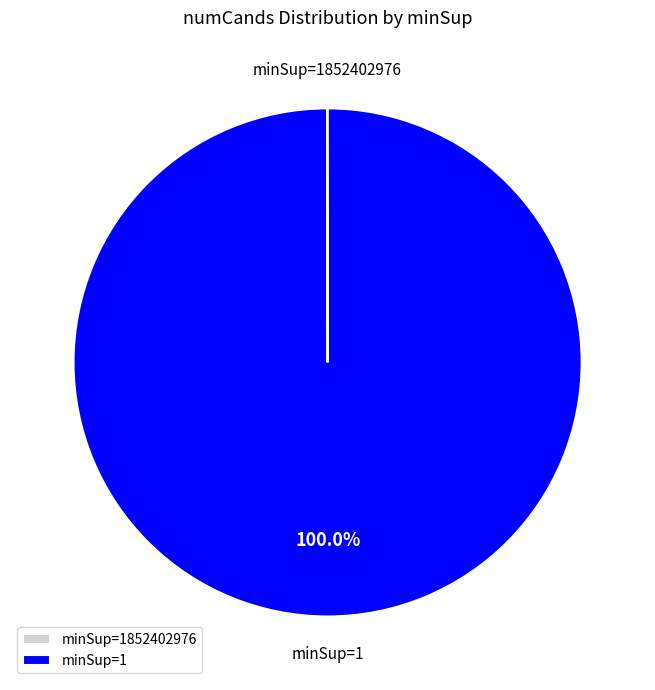

Which slice is the largest?

minSup=1